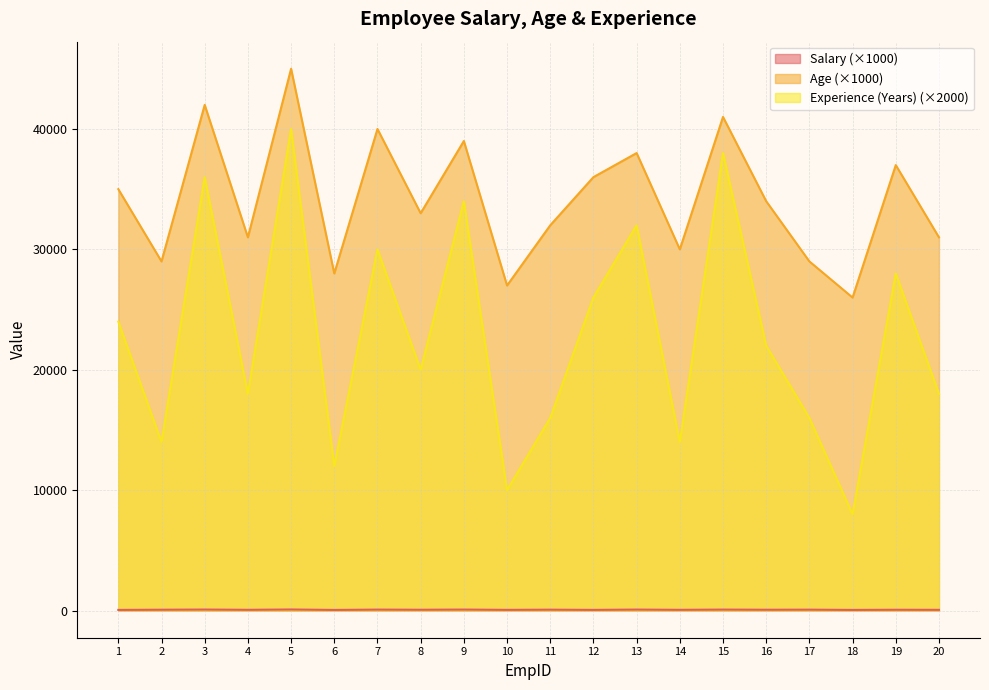

Reading left to right, transcribe all the data shown in this chart.

Salary: 60	75	90	68	95	58	85	73	88	64	79	62	87	67	86	74	80	59	72	66
Age: 35000	29000	42000	31000	45000	28000	40000	33000	39000	27000	32000	36000	38000	30000	41000	34000	29000	26000	37000	31000
Experience (Years): 24000	14000	36000	18000	40000	12000	30000	20000	34000	10000	16000	26000	32000	14000	38000	22000	16000	8000	28000	18000